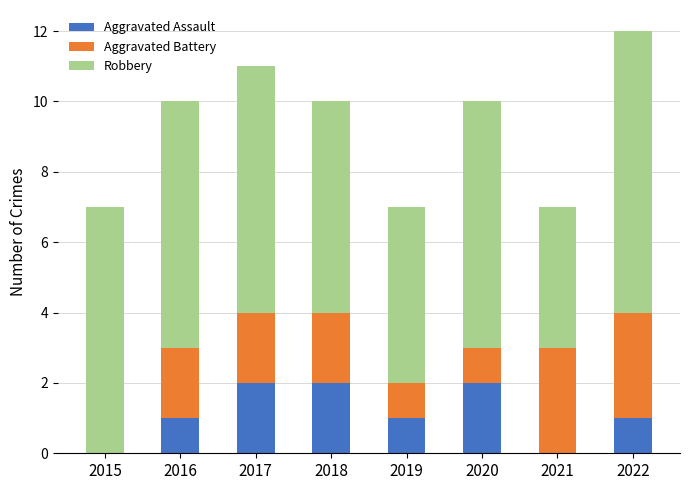

At which category is the sum across all series the highest?

2022